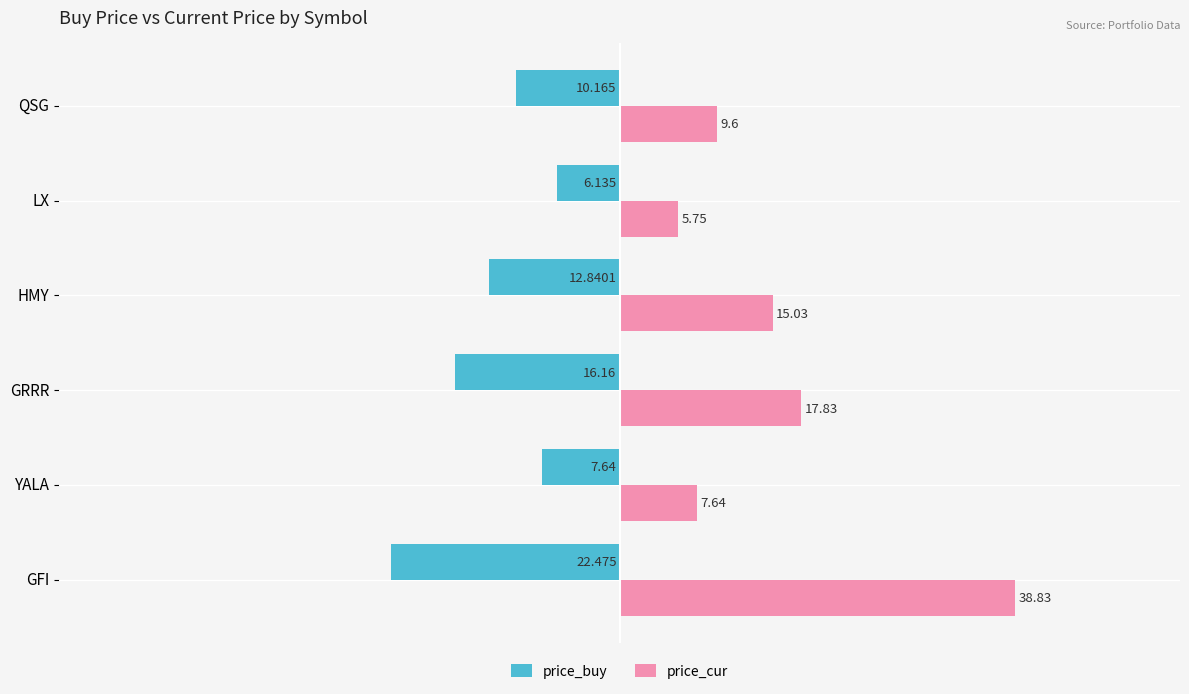

What is the average value of the price_cur series?

15.8